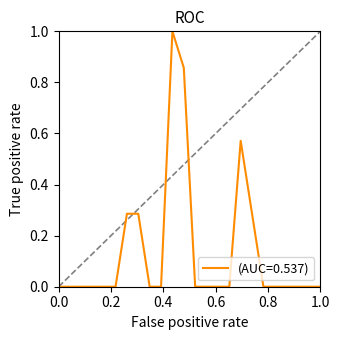

What is the difference between the maximum and minimum values?

1.0